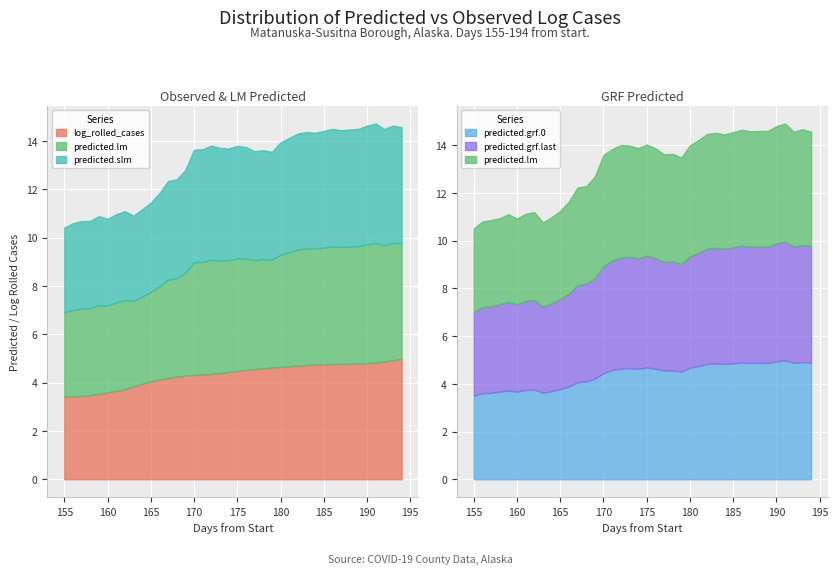

How many interior local valleys does the predicted.slm series have?

10